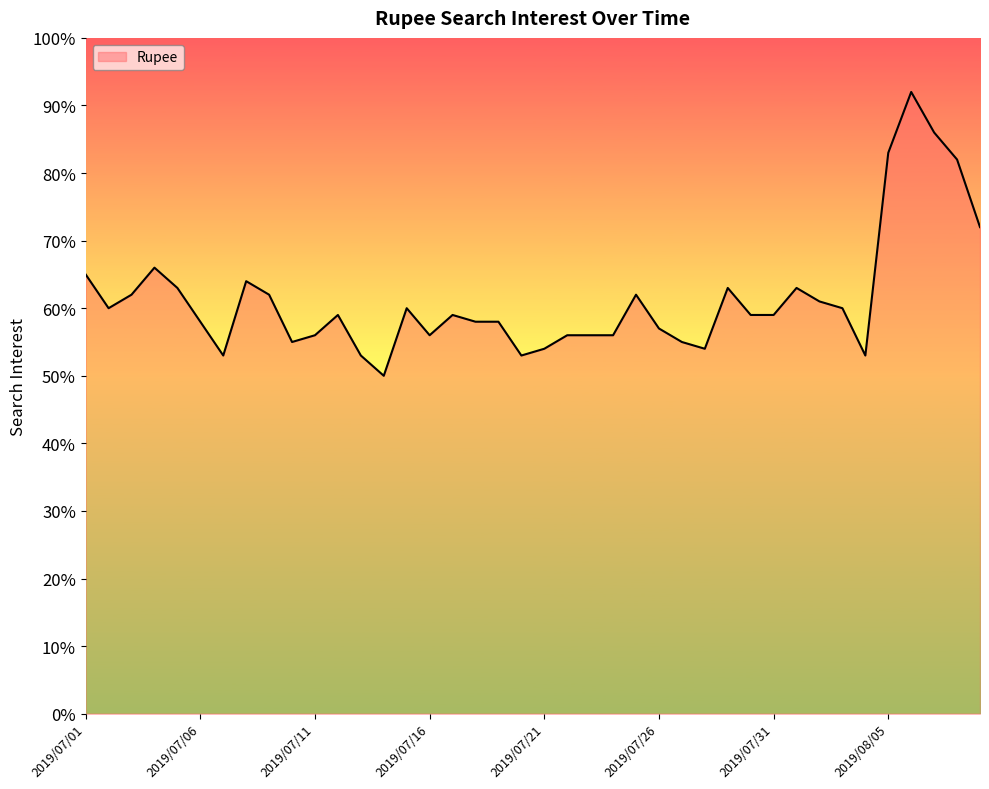

What is the difference between the maximum and minimum values?

42